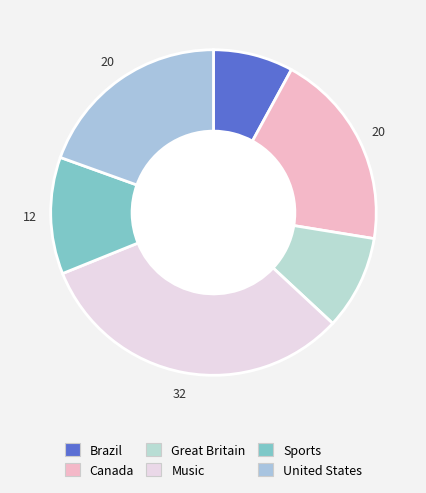

How many segments does this pie chart have?

6